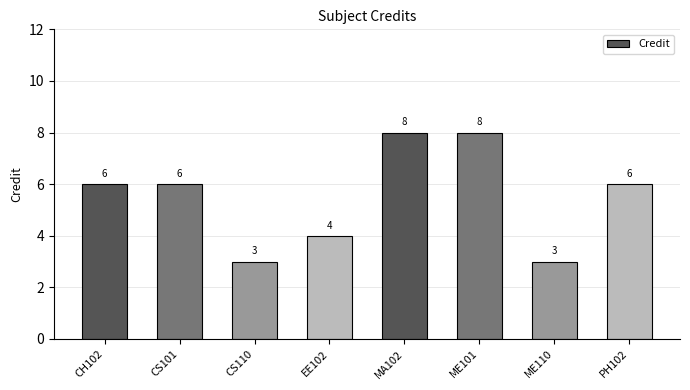

What is the greatest value displayed?

8